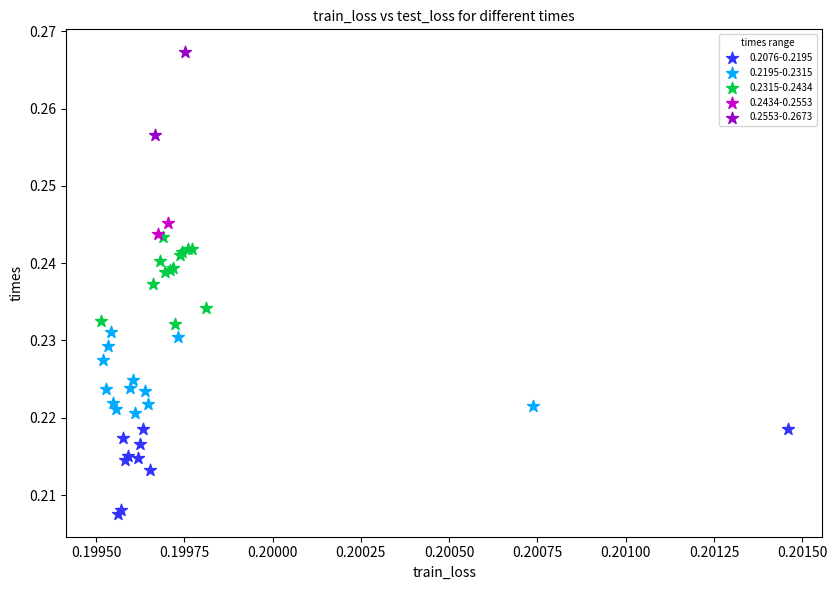

Which series reaches the maximum Y coordinate?

0.2553-0.2673